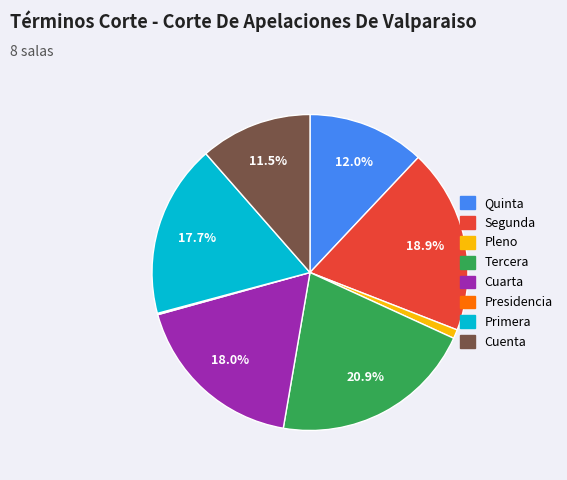

What is the largest slice in the pie chart?

Tercera